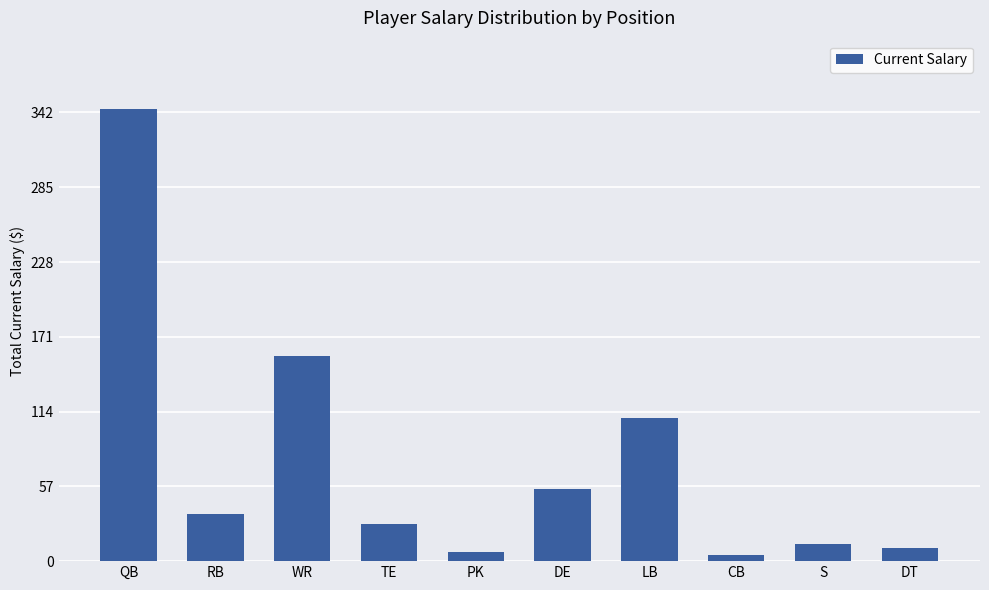

What is the greatest value displayed?

345